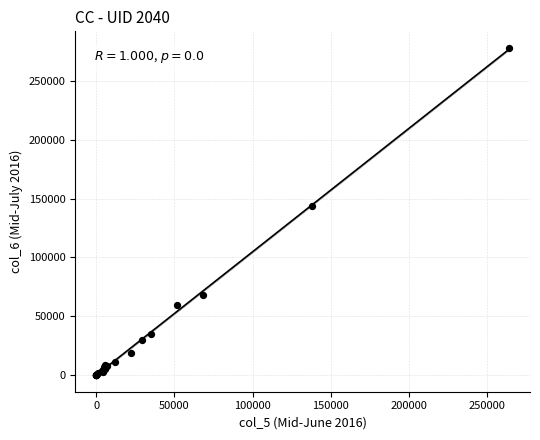

What Y value in the scatter plot is closest to 139191?

143668.6